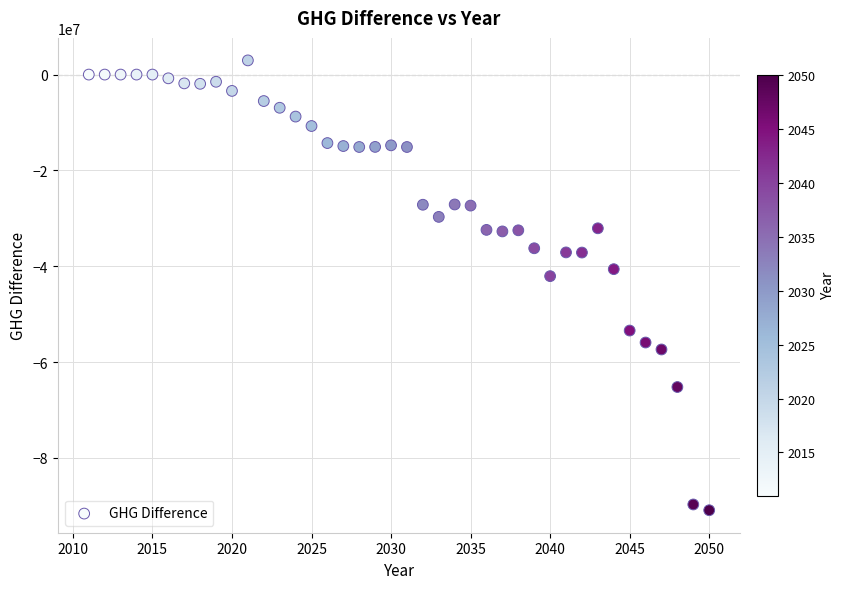

What is the range of Y values (max minus min)?

93885944.7